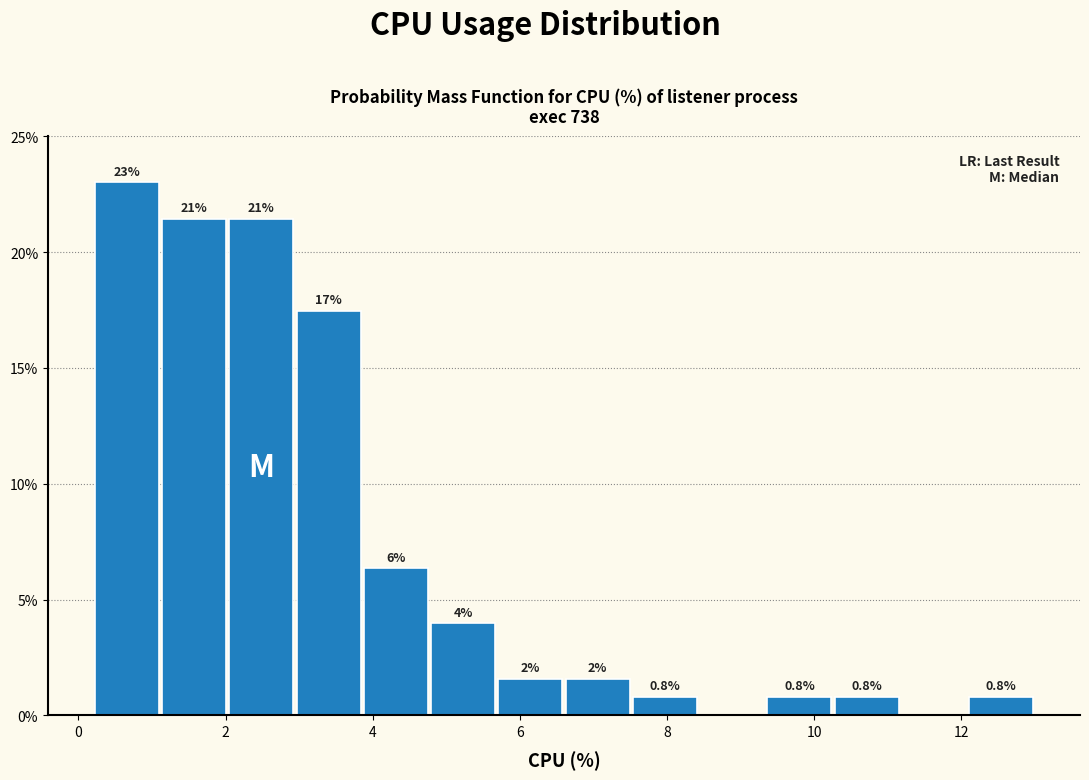

Over which range of the x-axis is the bar tallest?

0.2 to 1.2